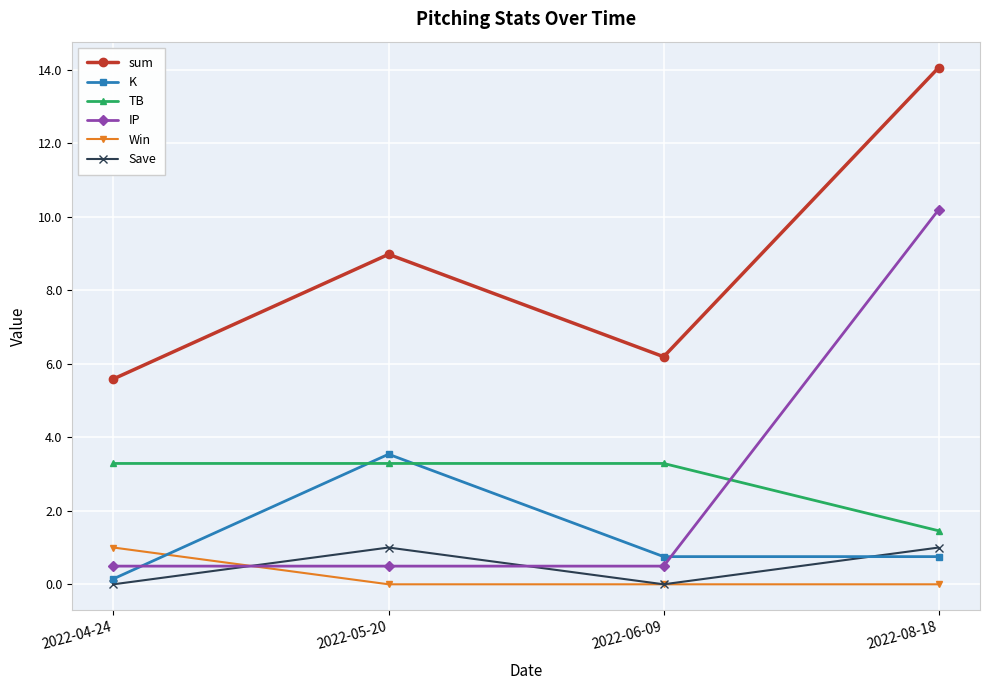

True or false: sum and Win cross at least once.

False